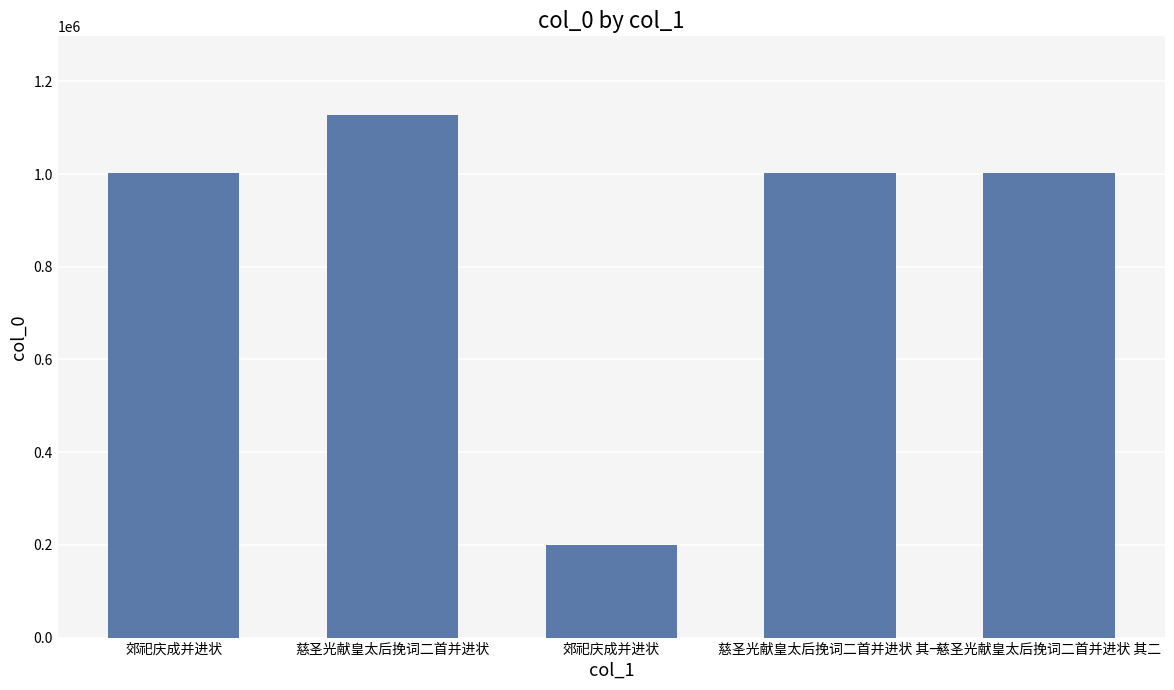

How many bars are there in total?

5